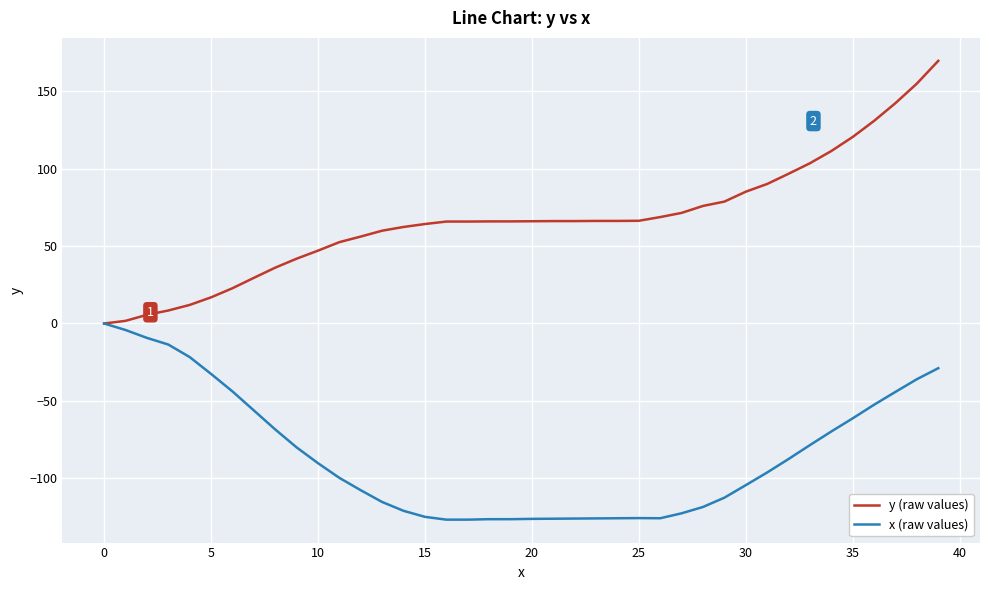

Which series has the largest total across all categories?

y (raw values)